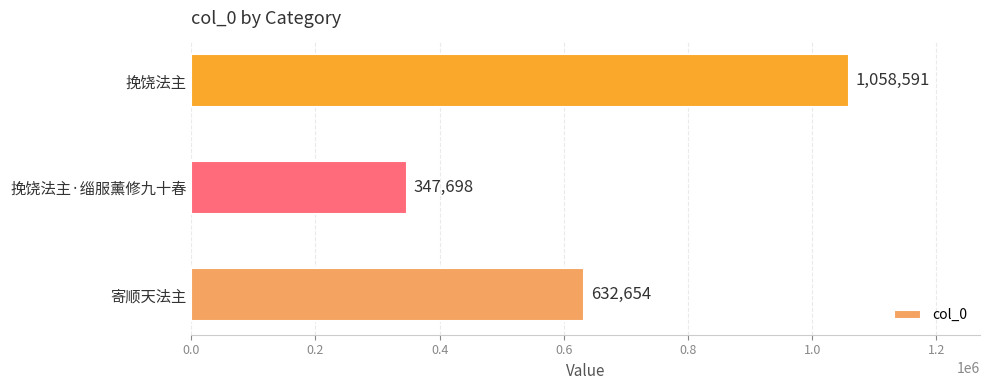

Count the number of categories in the chart.

3